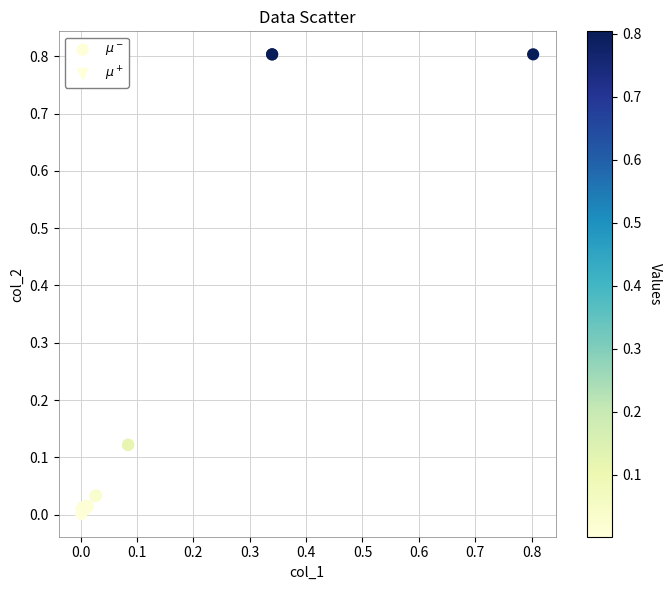

Which series has the largest Y range (max minus min)?

$\mu^-$